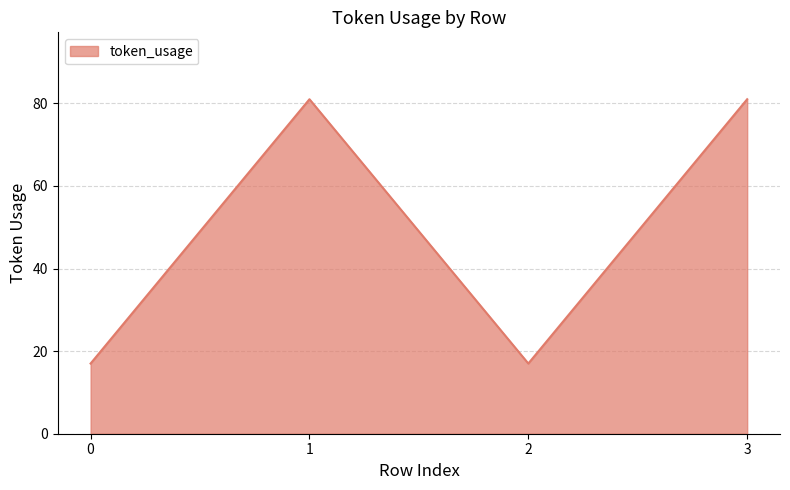

What is the smallest value displayed?

17